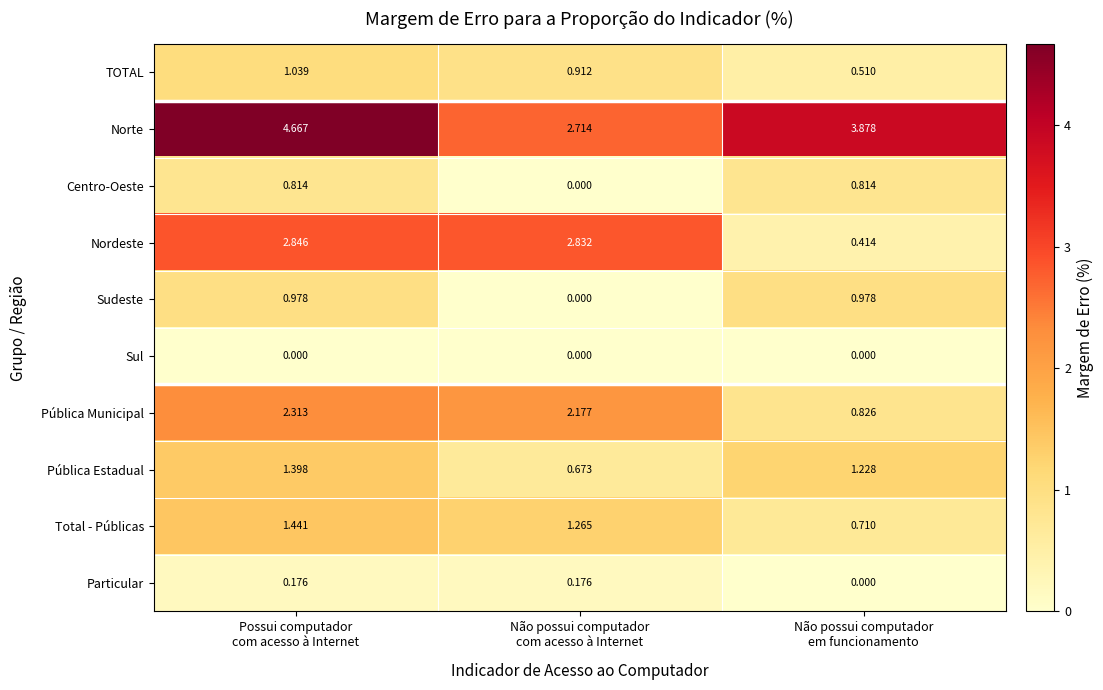

Which series has the largest total across all categories?

Norte